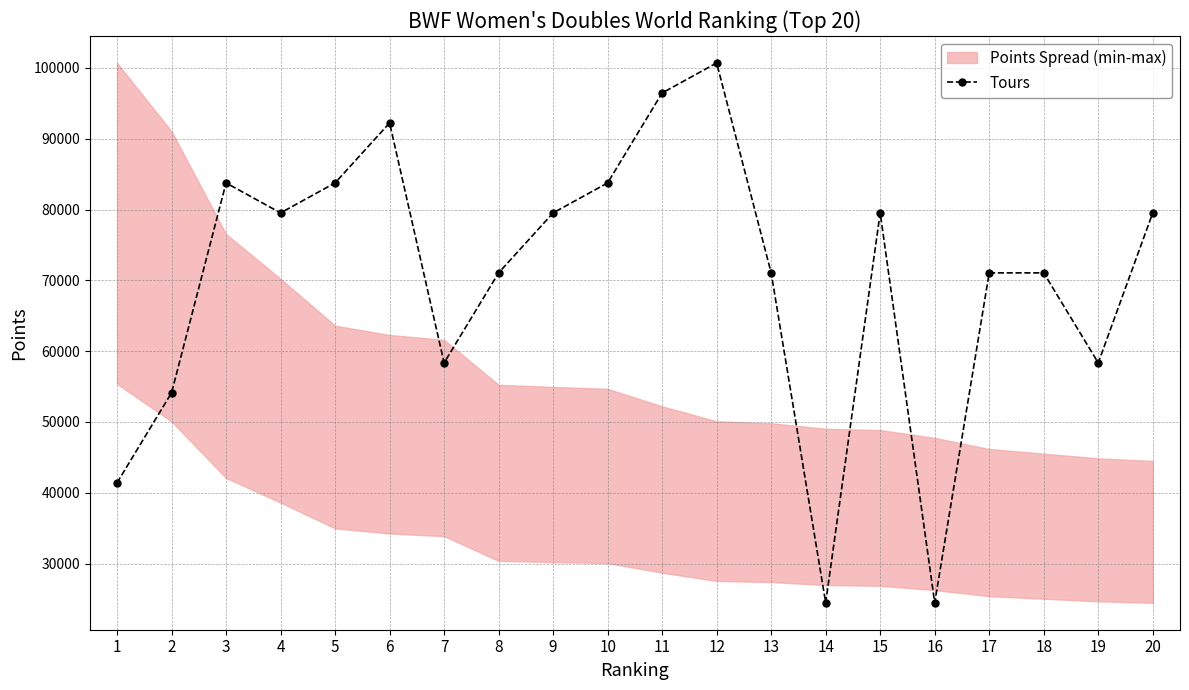

What is the greatest value displayed?

100704.9